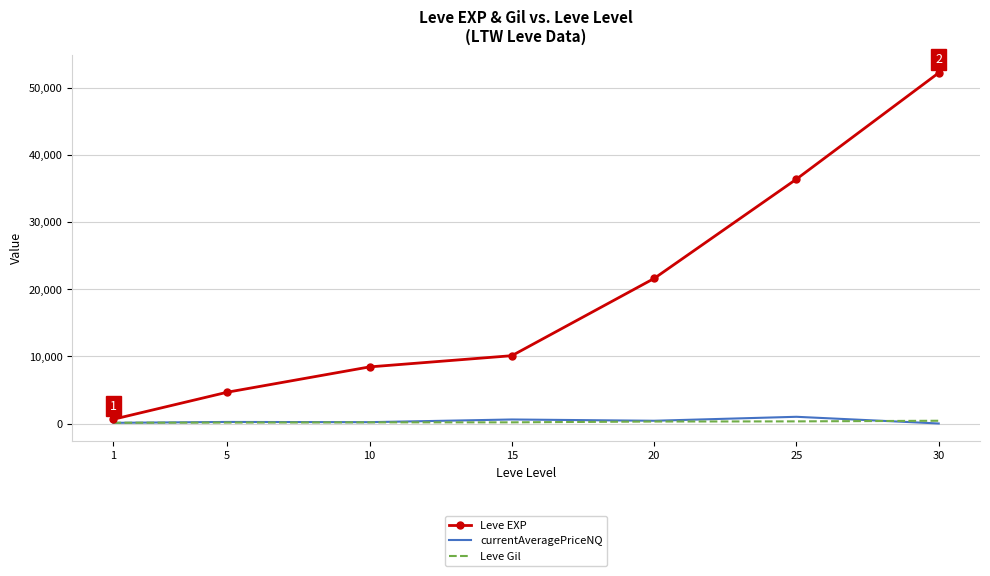

What is the greatest value displayed?

52220